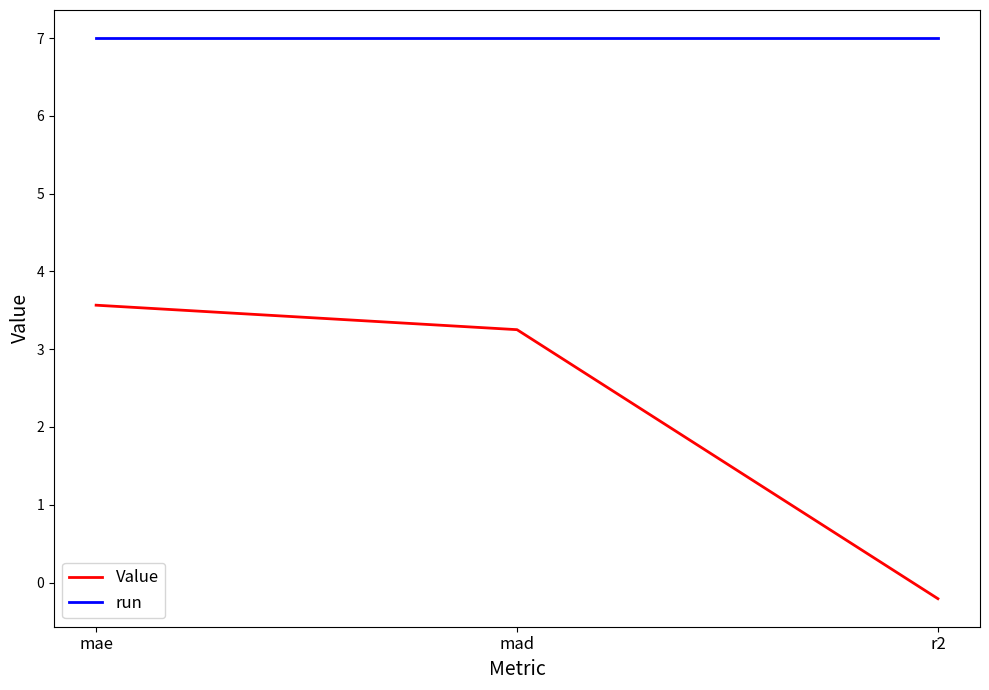

Reading right to left, transcribe all the data shown in this chart.

Value: -0.2	3.3	3.6
run: 7.0	7.0	7.0